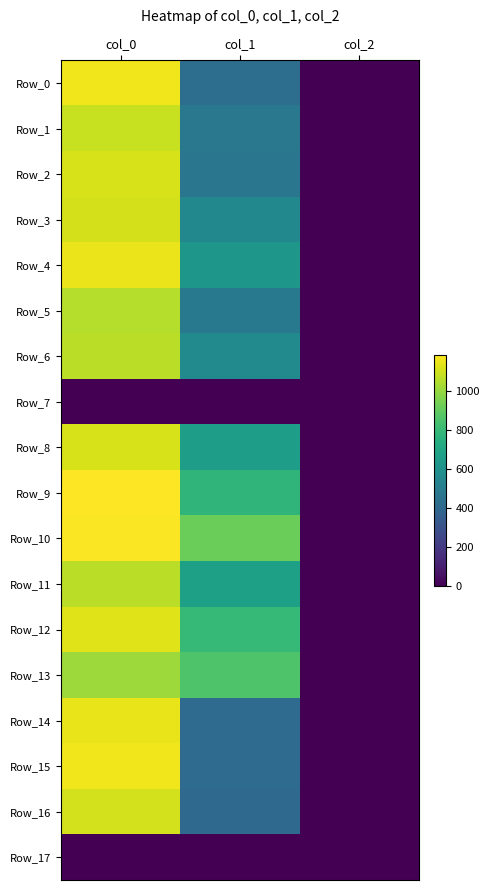

List the series in order of their peak value, lowest first.

Row_7, Row_17, Row_13, Row_5, Row_6, Row_11, Row_1, Row_16, Row_3, Row_8, Row_2, Row_12, Row_14, Row_4, Row_0, Row_15, Row_10, Row_9